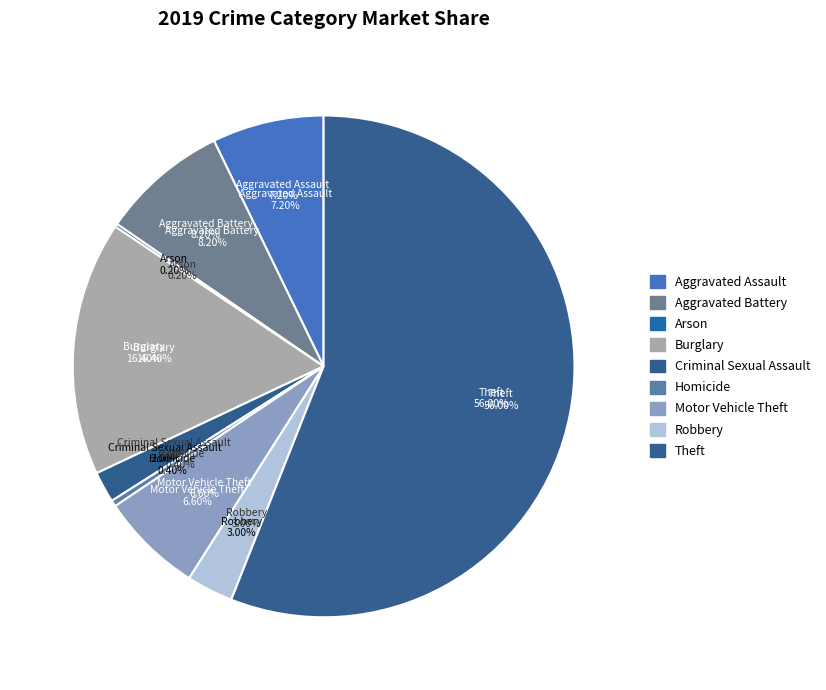

Which has a higher value, Aggravated Assault or Aggravated Battery?

Aggravated Battery